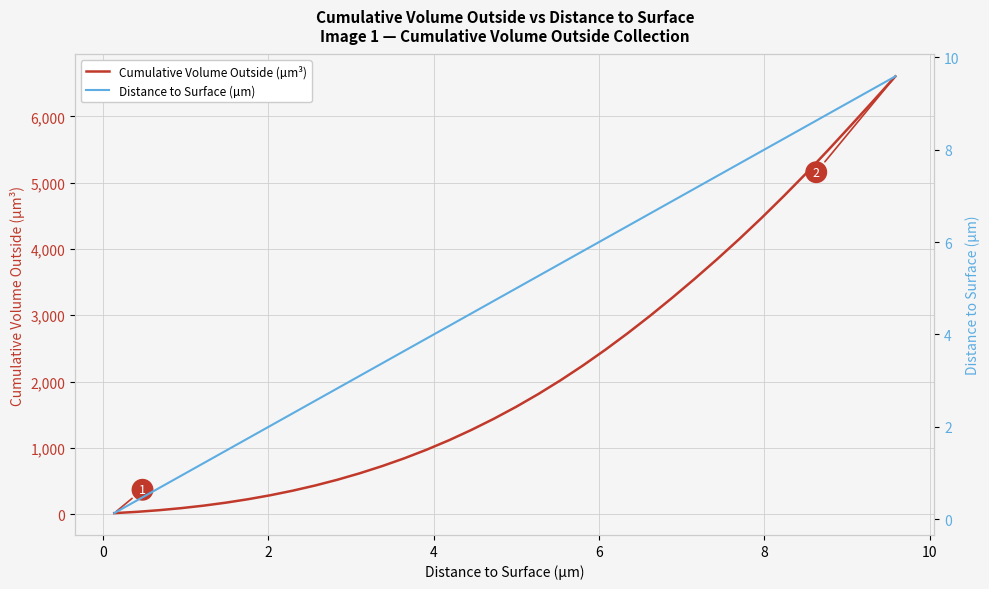

How many data points does each series have?

36